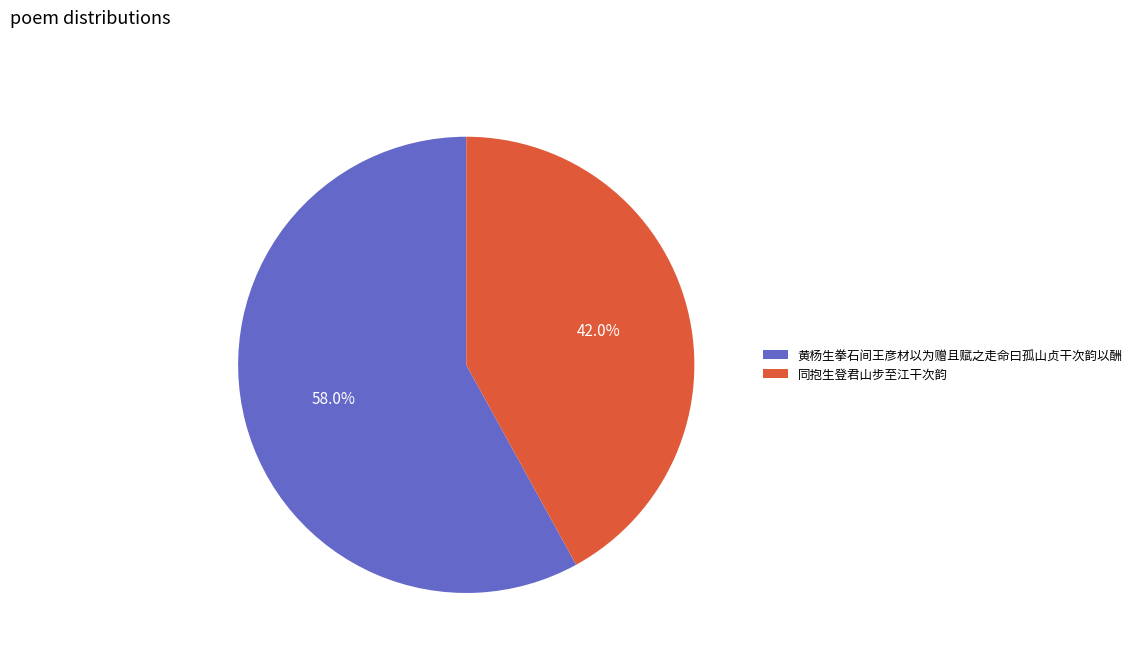

To the nearest percent, what is the average slice percentage?

50%